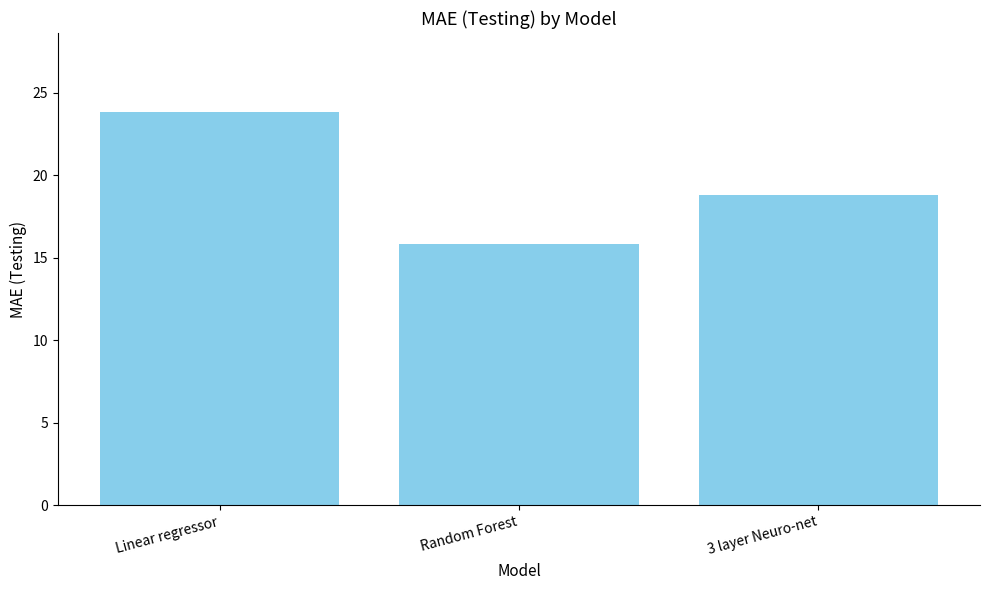

Reading left to right, transcribe all the data shown in this chart.

23.9	15.8	18.8